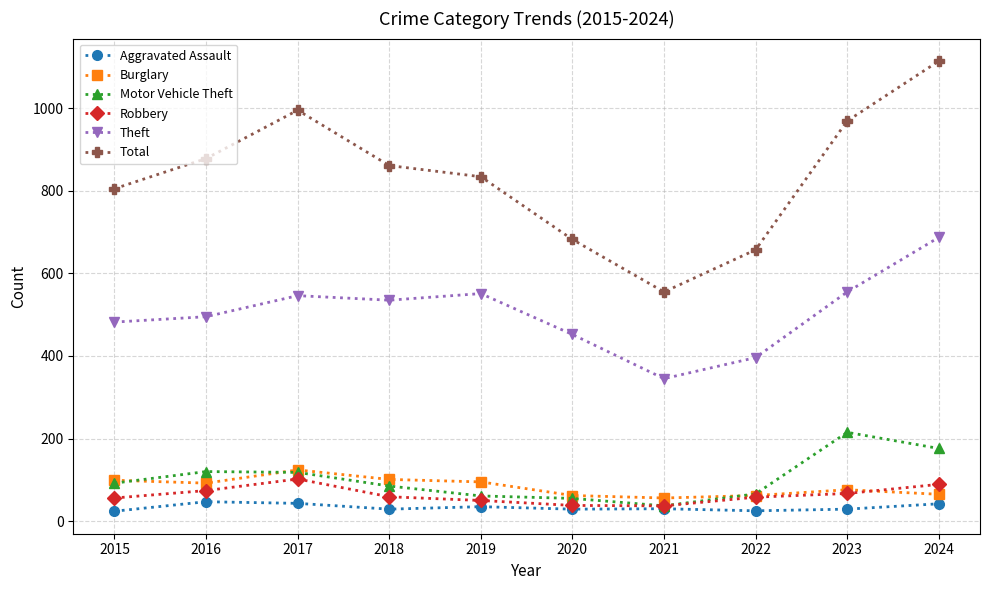

At which category is the sum across all series the highest?

2024